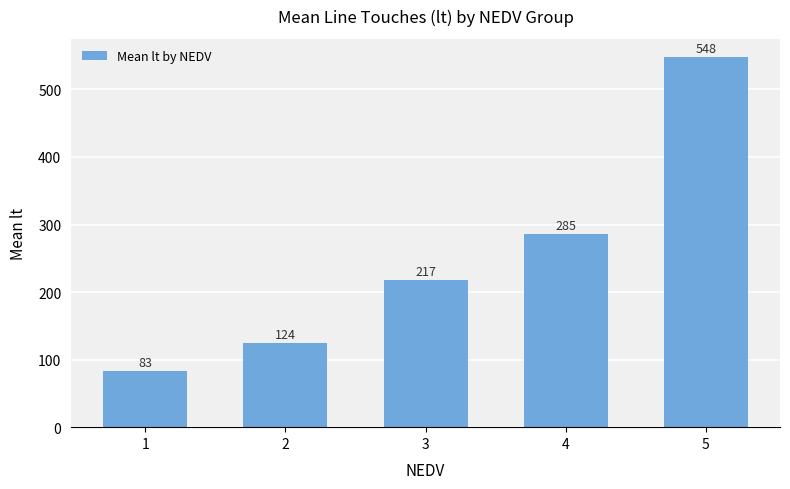

Rank the categories by value from lowest to highest.

1, 2, 3, 4, 5